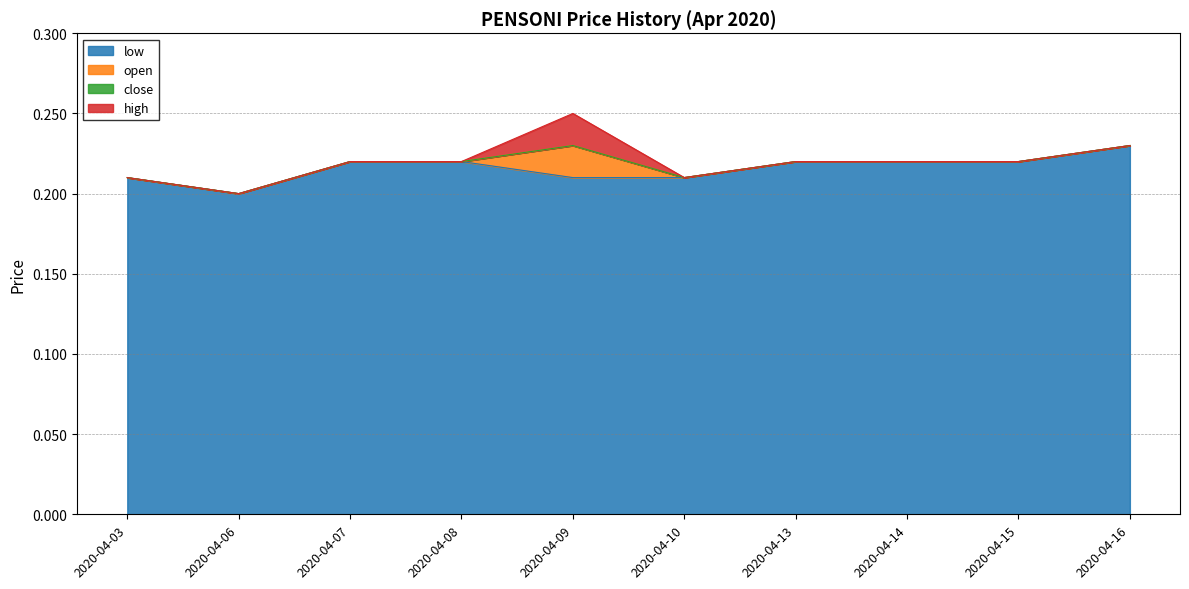

What is the value of the low point at the 8th from the left?

0.2